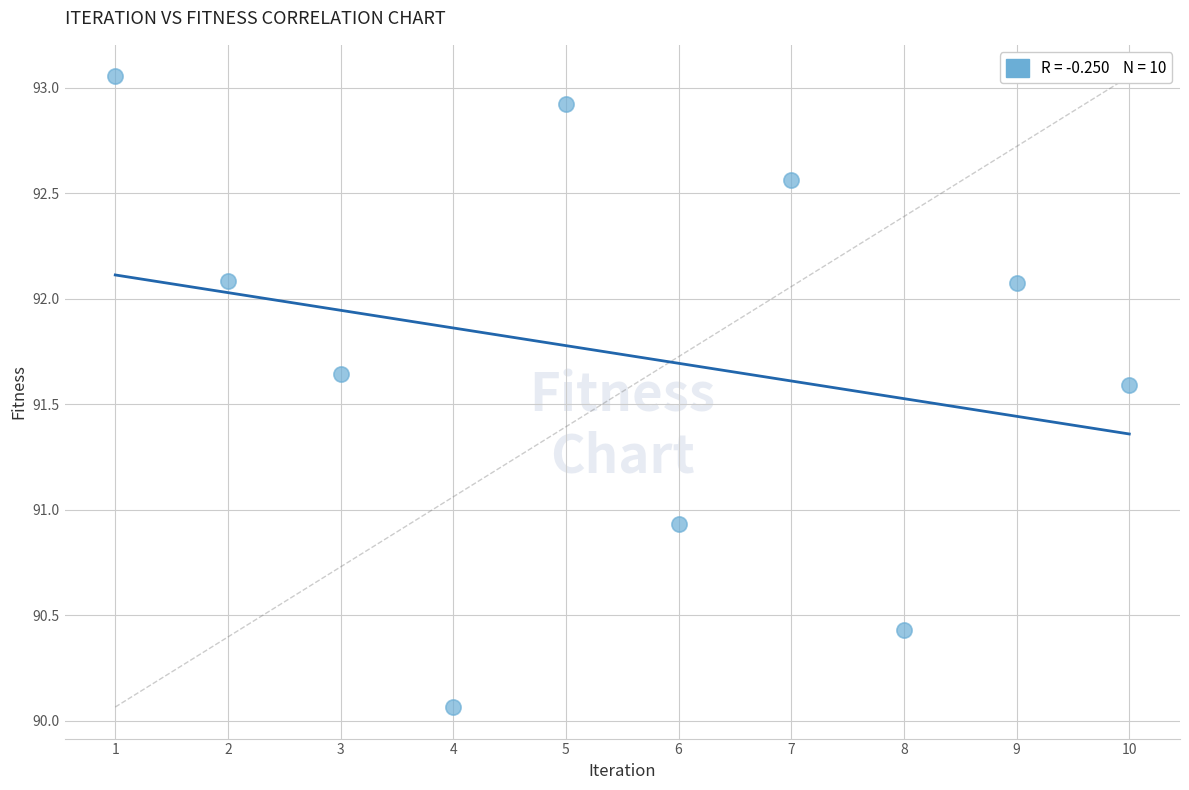

What is the range of X values (max minus min)?

9.0